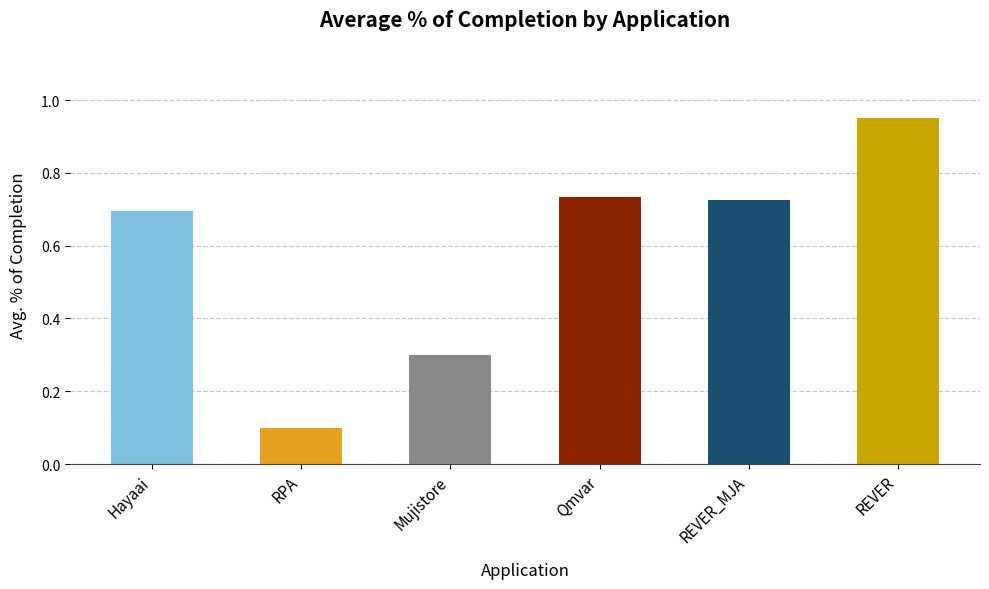

What is the label of the 5th bar from the left?

REVER_MJA